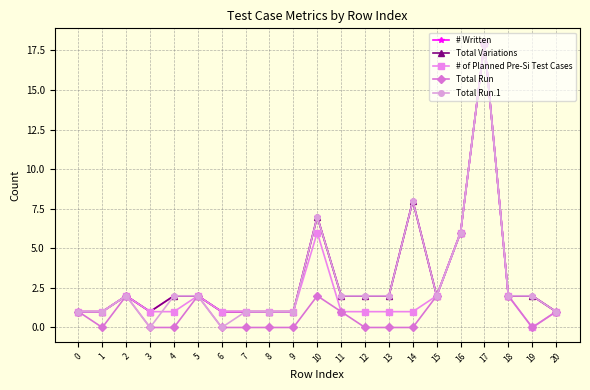

The value of # Written at 6 is 1. True or false?

True